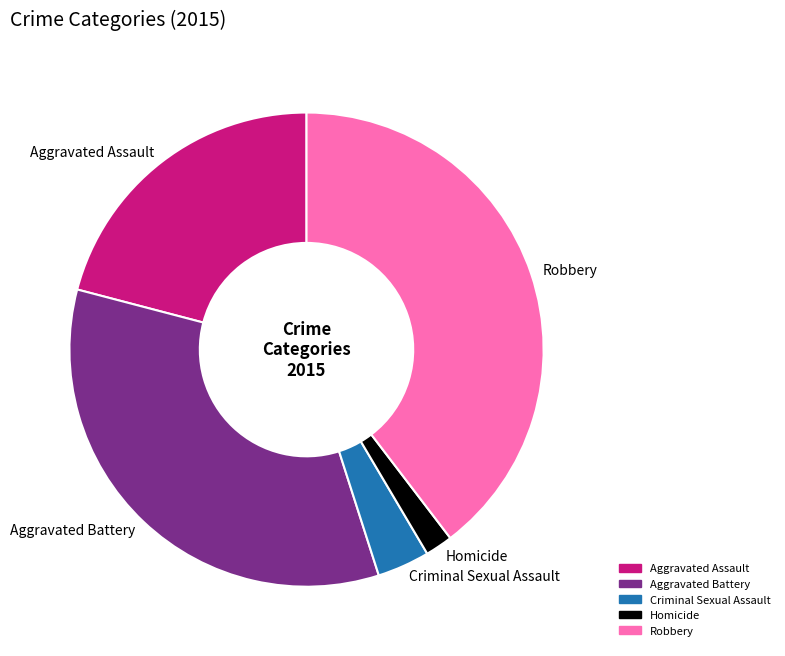

Combined, do Homicide and Robbery account for over 50%?

No